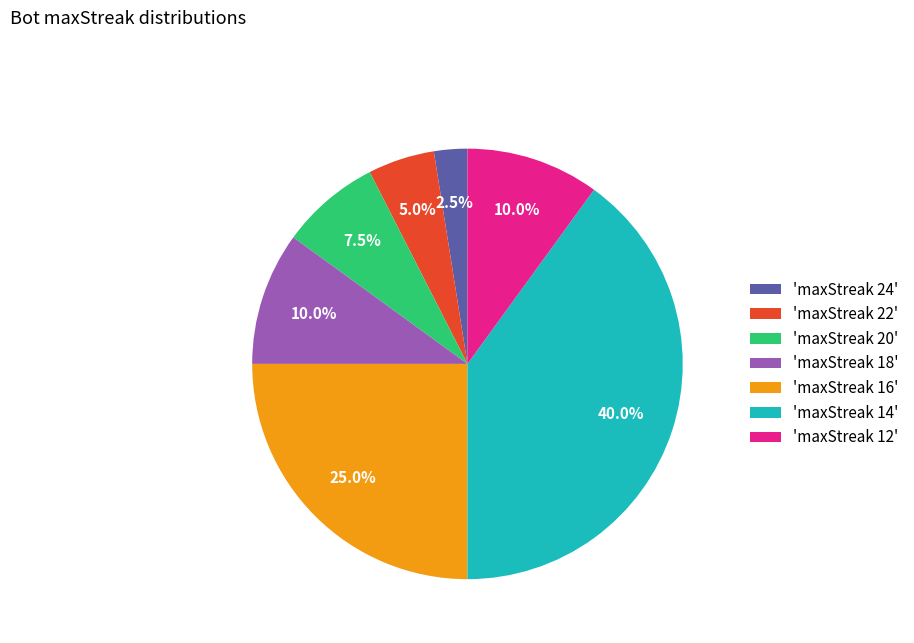

Which slice is the smallest?

'maxStreak 24'